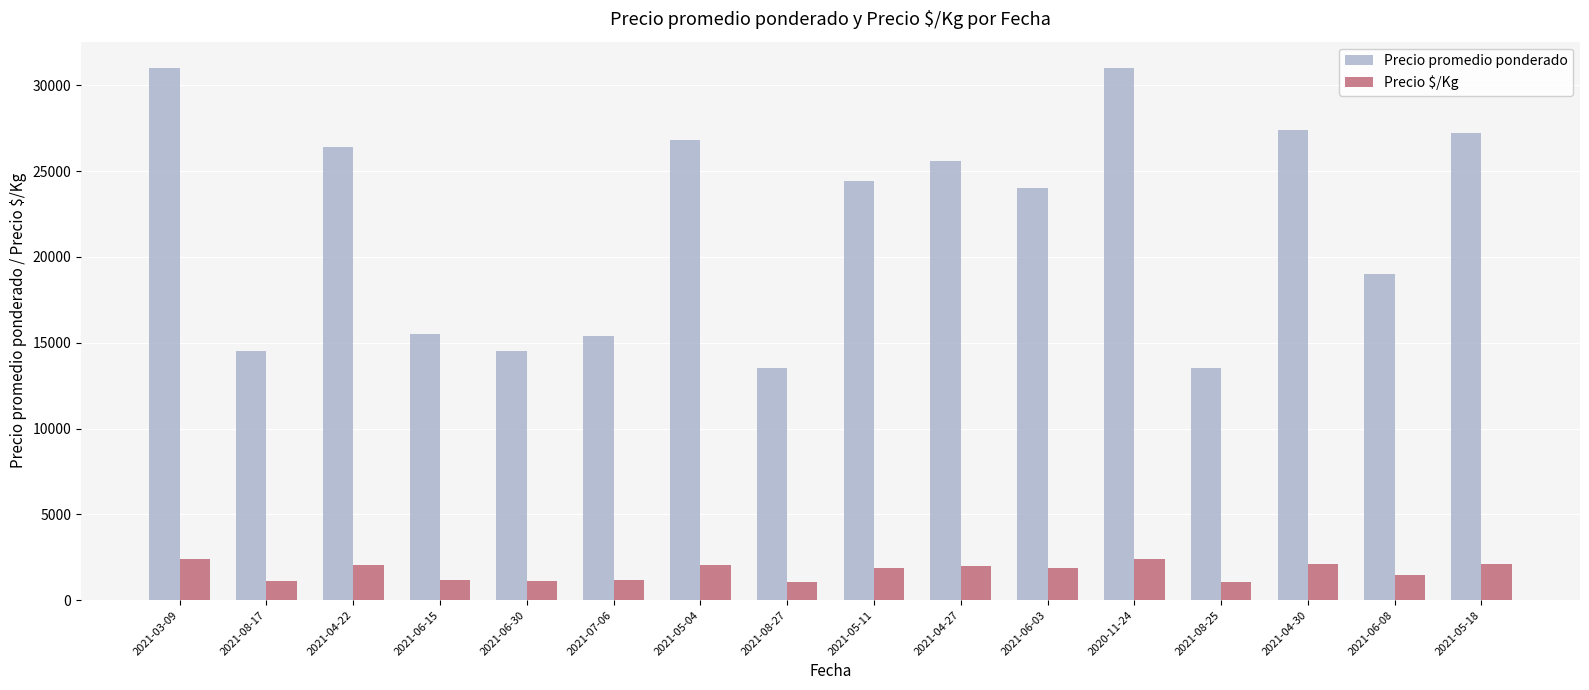

What is the sum of the Precio promedio ponderado values at 2021-07-06 and 2021-05-11?

39800